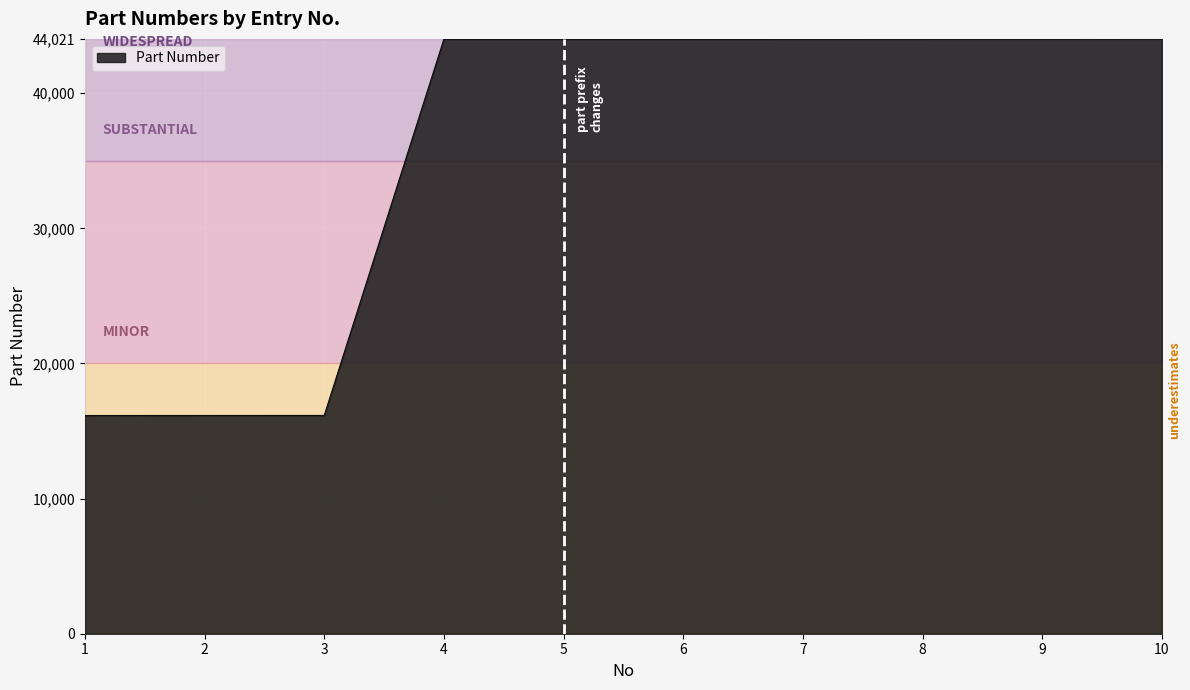

What value does the data have at 7?

44014